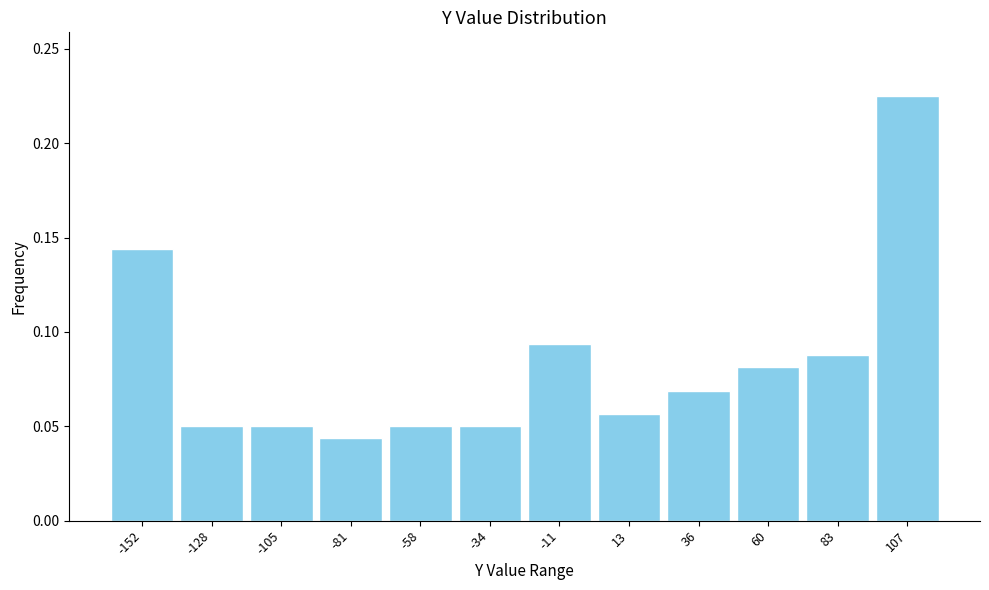

Between -128 and -152, which is larger?

-152